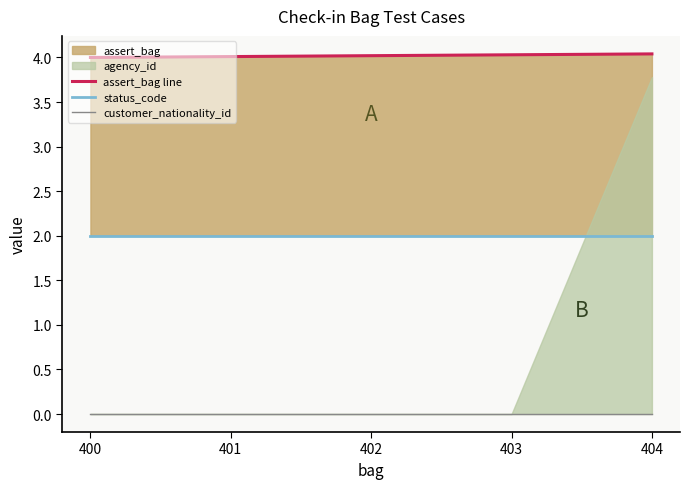

The assert_bag line series shows 7.1 at 400. True or false?

False